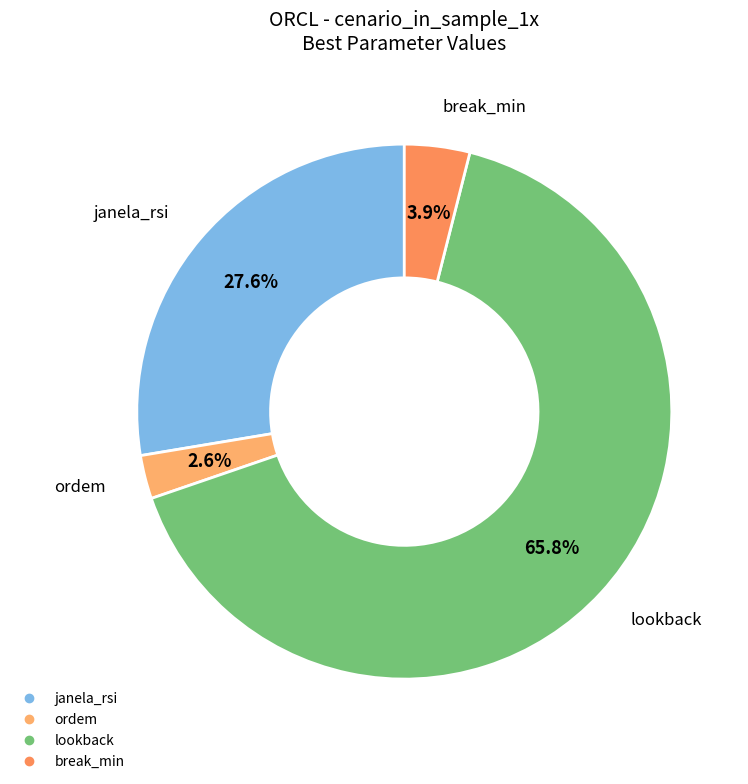

Does any single category account for the majority?

Yes